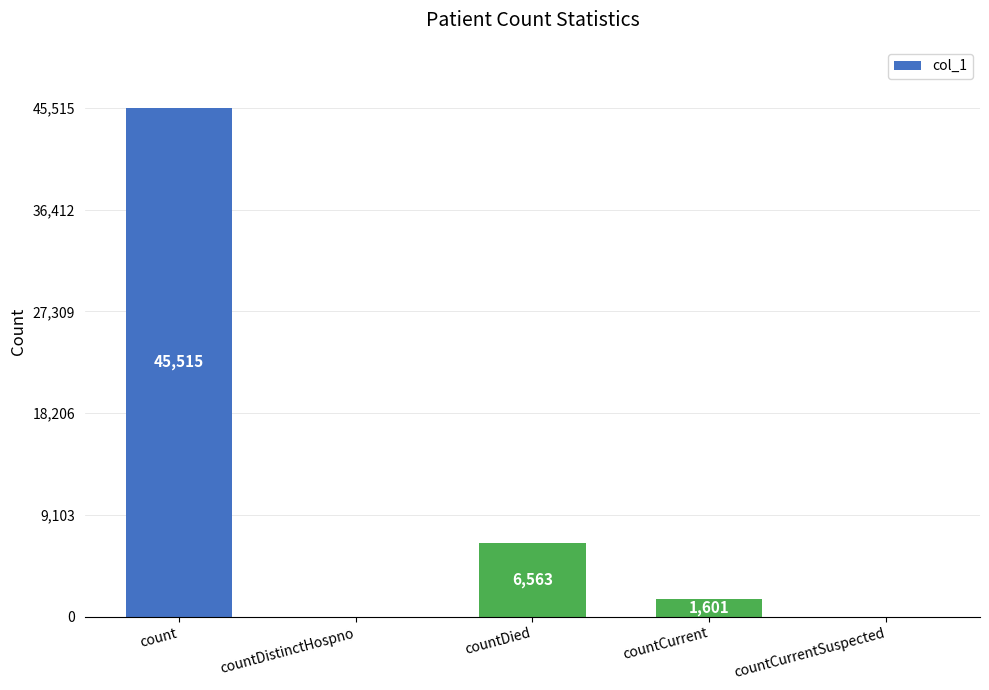

Are the bars horizontal?

No